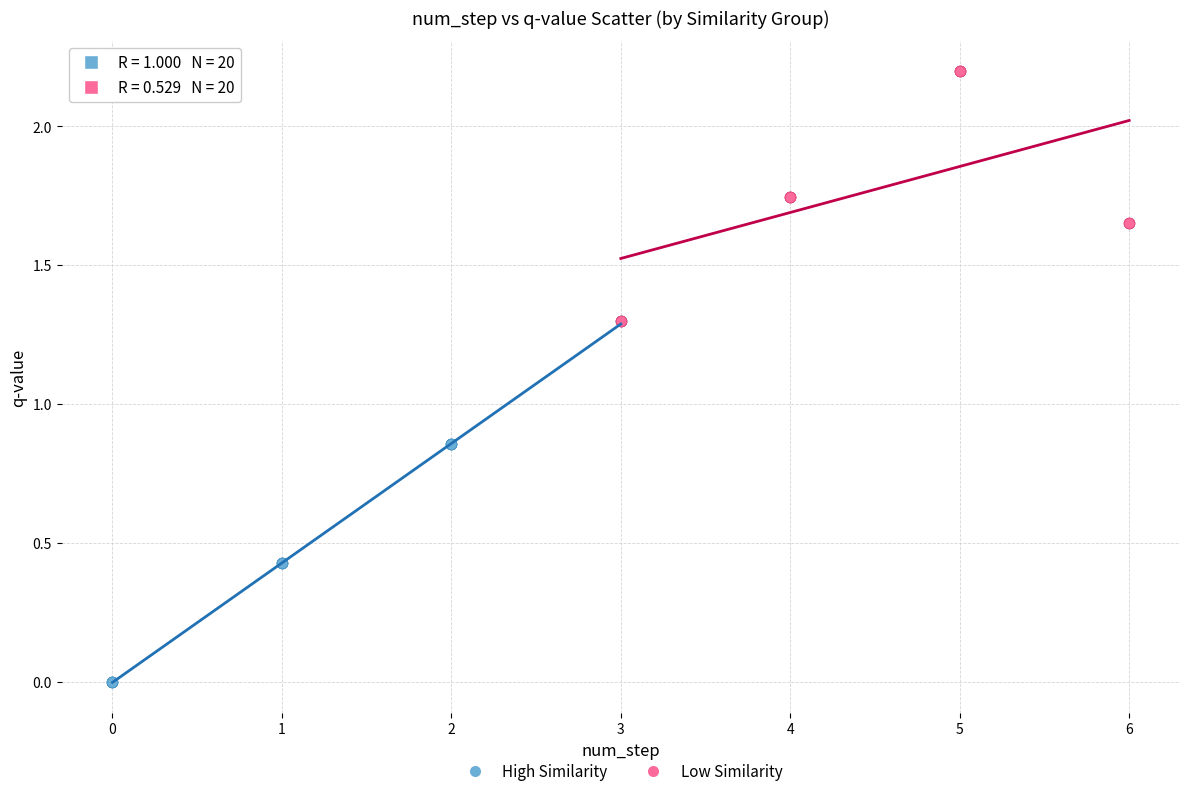

Which series contains the highest Y value?

Low Similarity